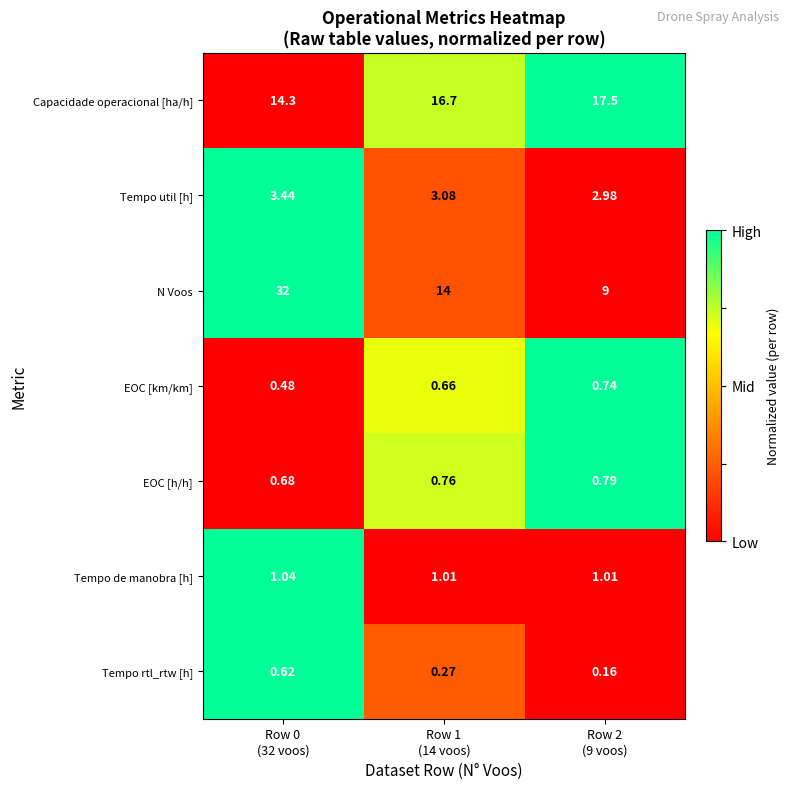

Count the number of data series in this chart.

7